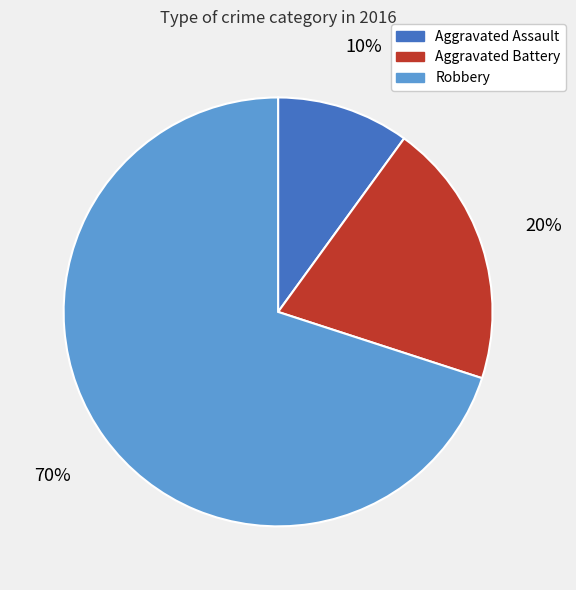

True or false: Aggravated Battery accounts for 12% of the total.

False